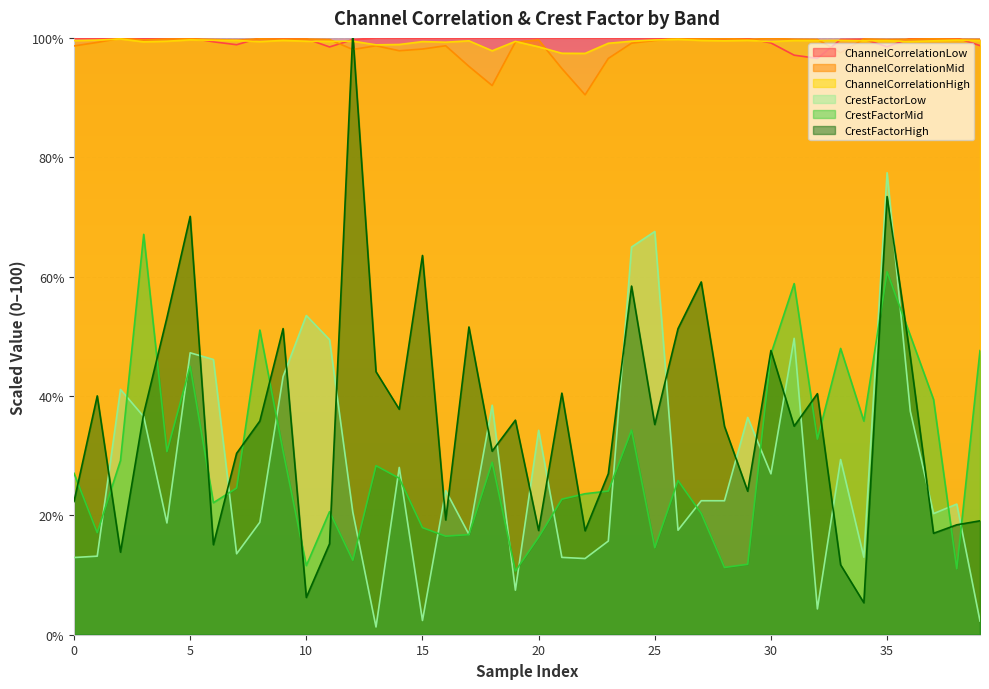

How many distinct data groups are displayed?

6